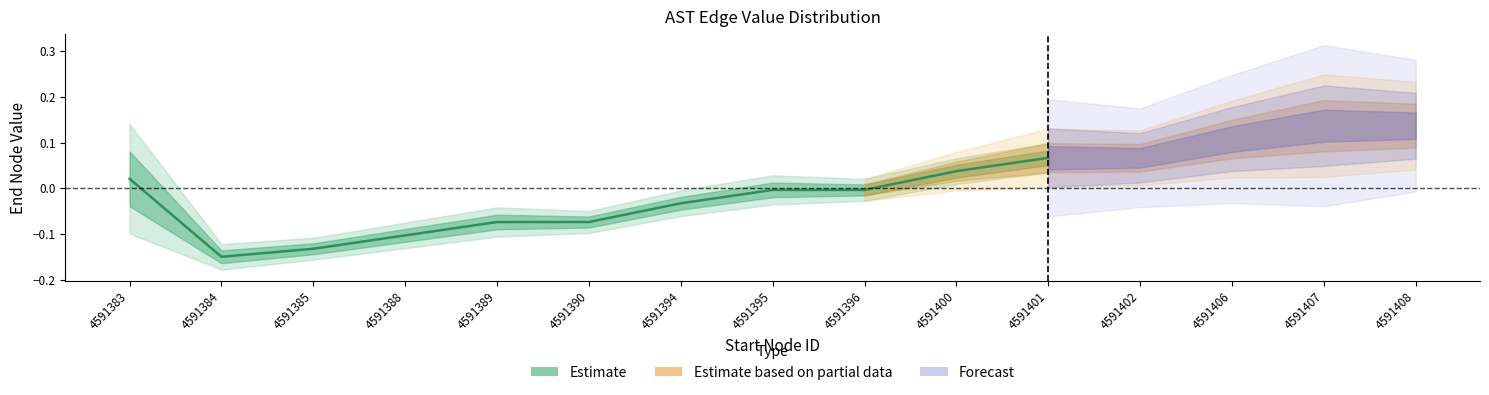

How many data points does each series have?

11